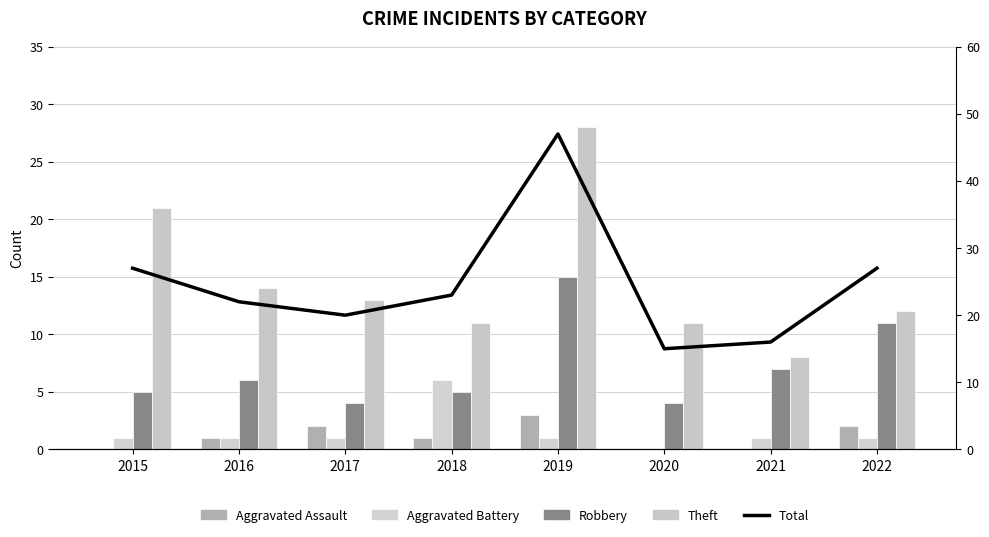

At which label does Total first exceed 23?

2015